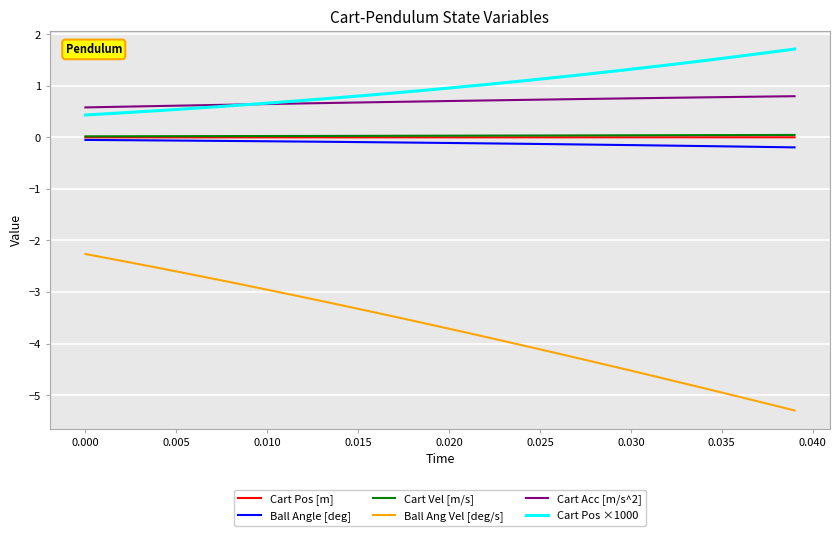

True or false: Ball Angle [deg] and Cart Vel [m/s] cross at least once.

False